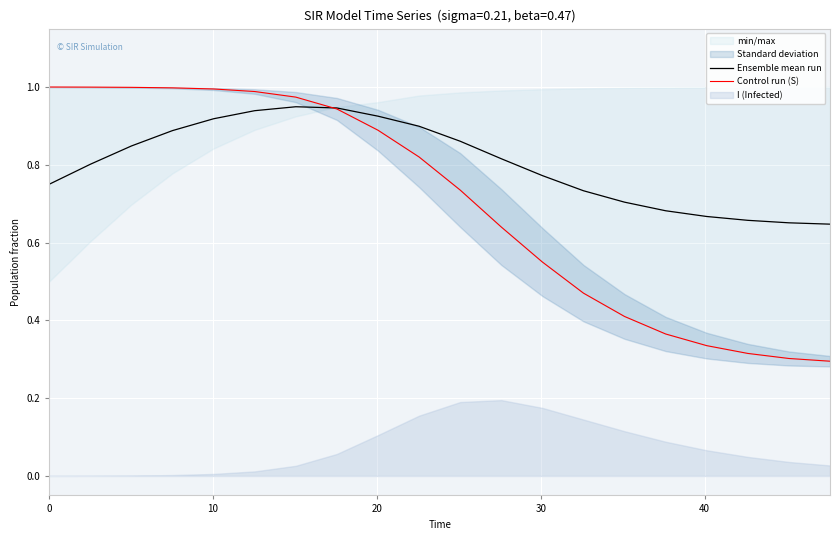

At how many categories does at least one series exceed 0?

20